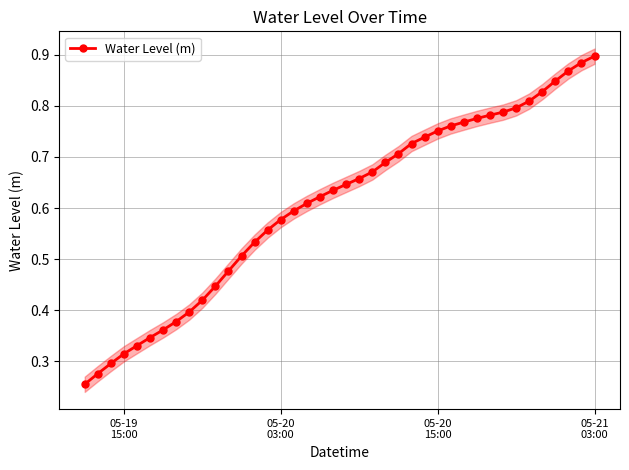

Count the Water Level (m) values in the range 0 to 1.

40